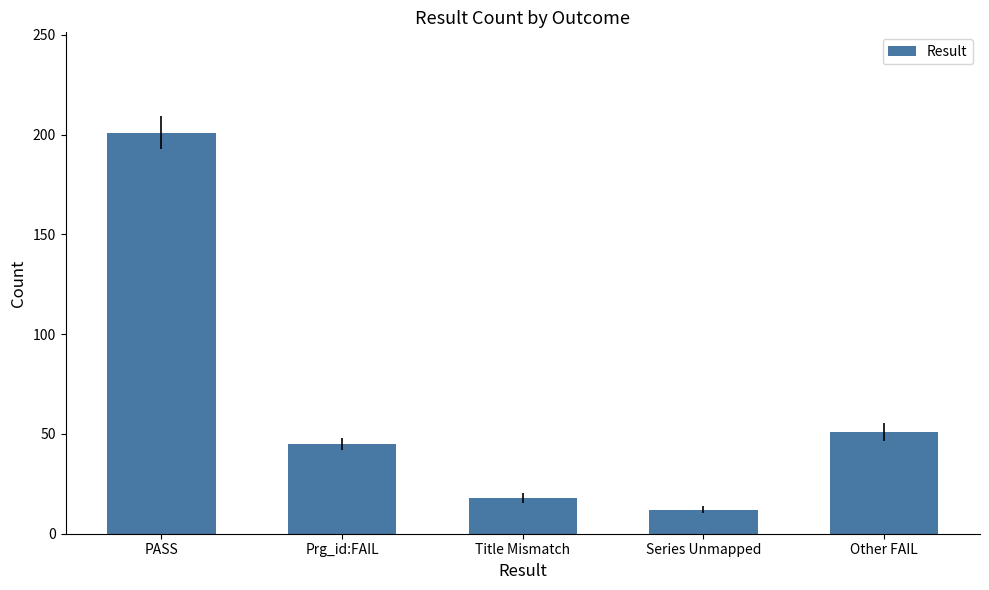

What is the greatest value displayed?

201